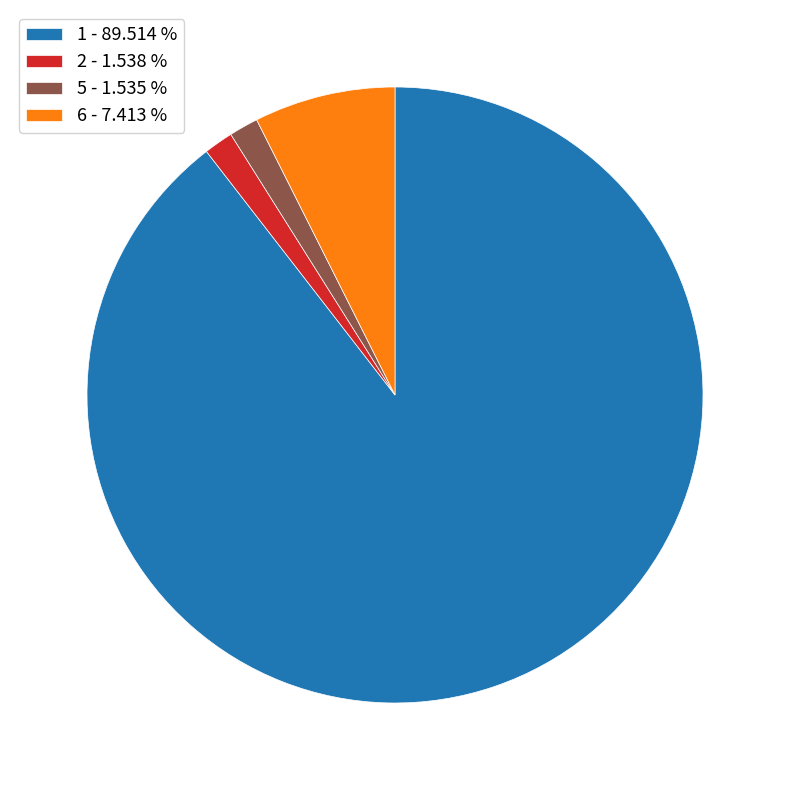

Approximately how many times larger is the value at 5 compared to 6?

0.2